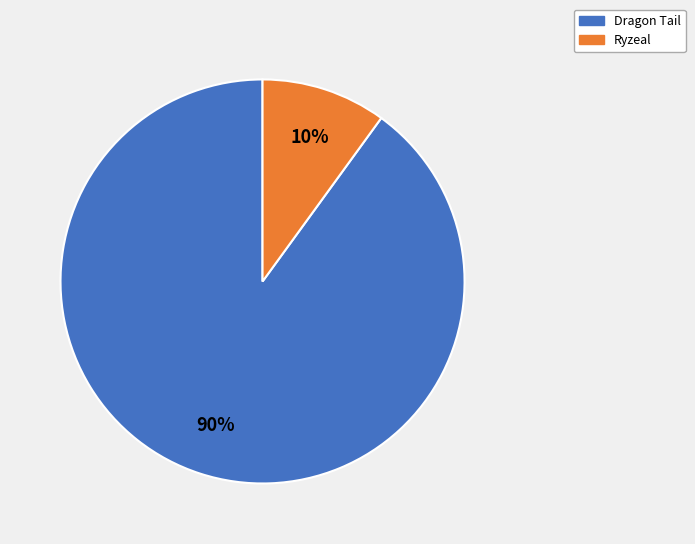

True or false: Ryzeal accounts for 1% of the total.

False